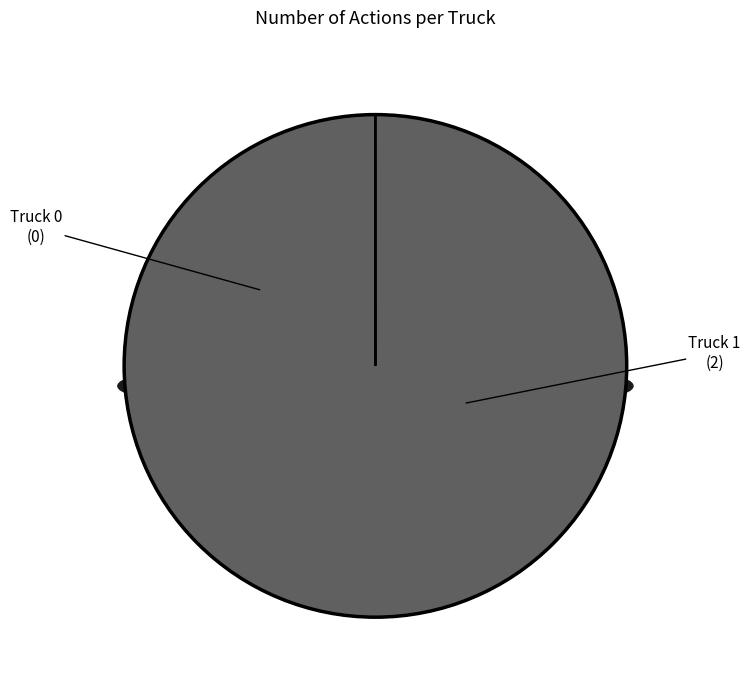

The Truck 0 slice represents 0% of the pie. True or false?

True